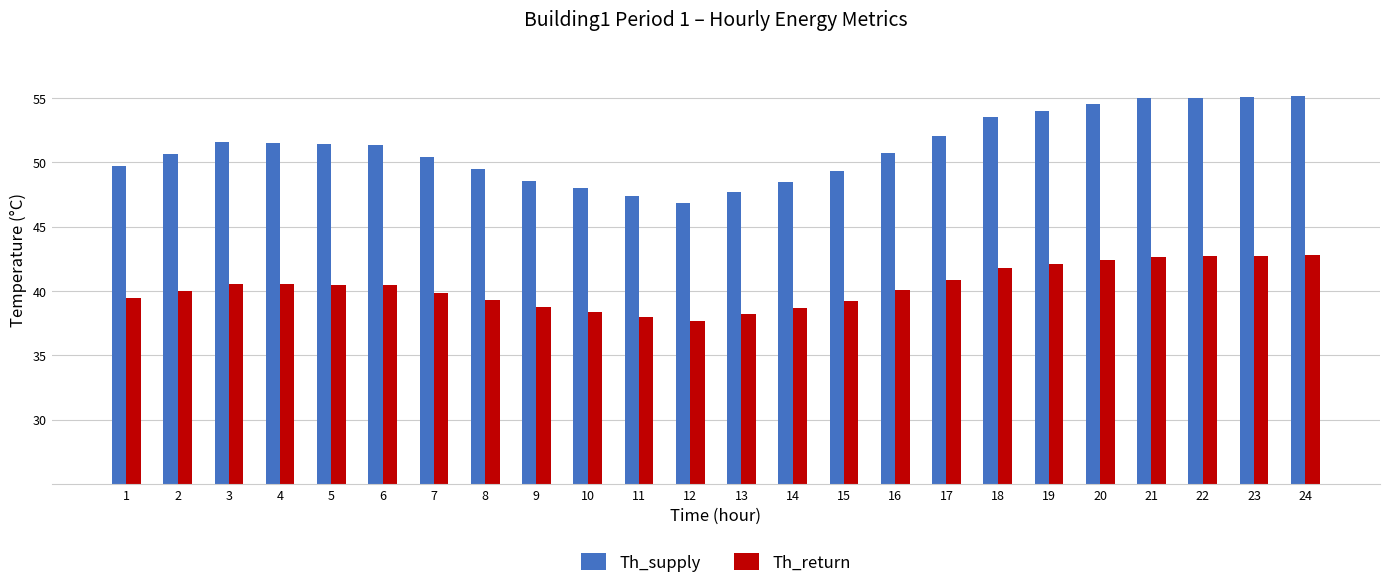

Read the Th_supply value at 7.

50.4